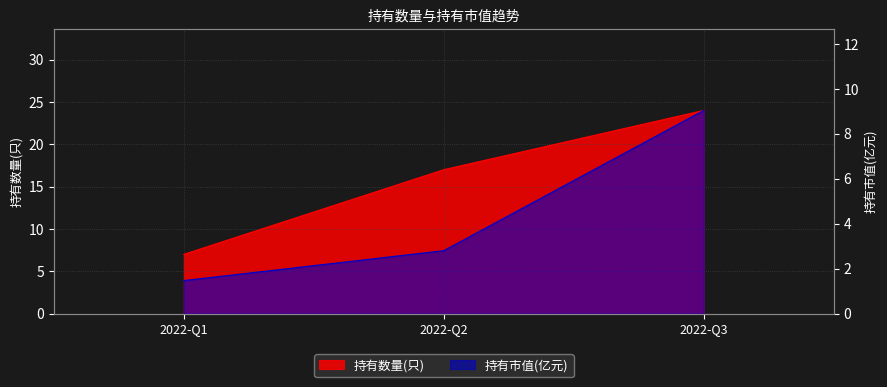

Reading left to right, extract all data points from this chart.

持有数量(只): 7.0	17.0	24.0
持有市值(亿元): 1.5	2.8	9.0